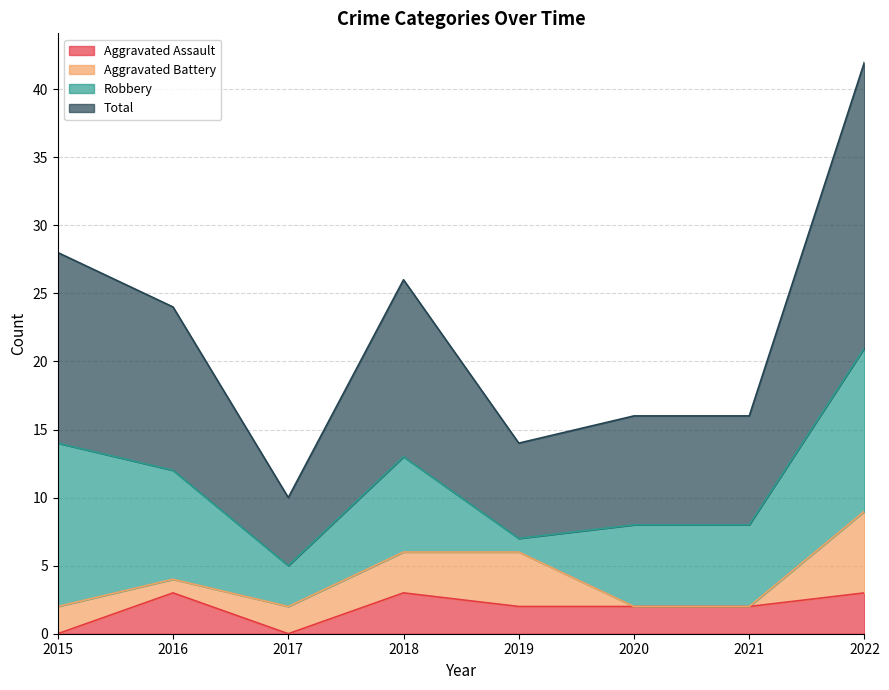

What is the spread (max minus min) of values at 2017?

5